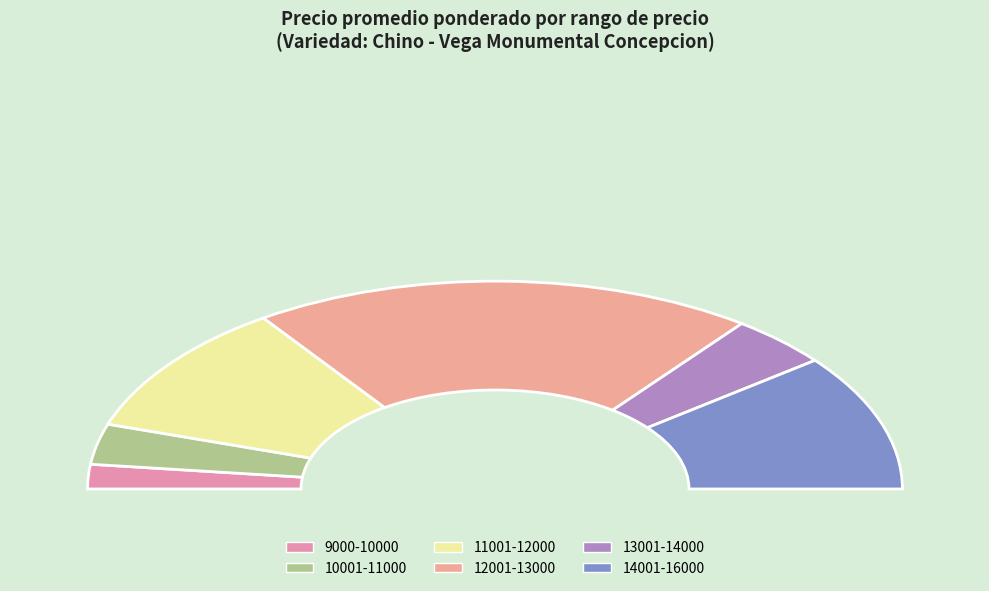

Does 14 account for over 50% of the chart?

No